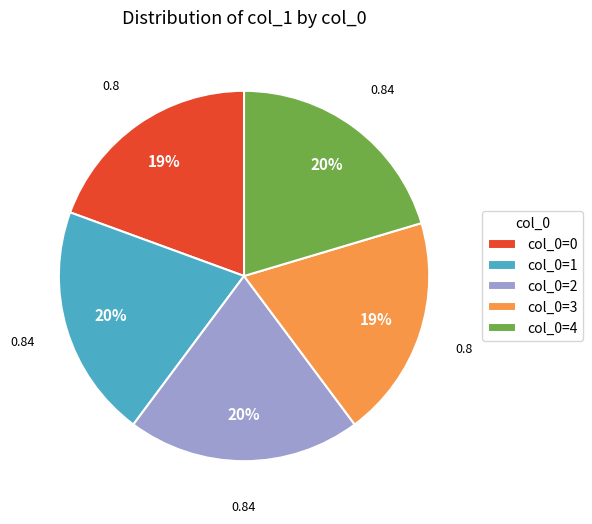

To the nearest percent, what is the difference between the largest and smallest slice percentages?

1%